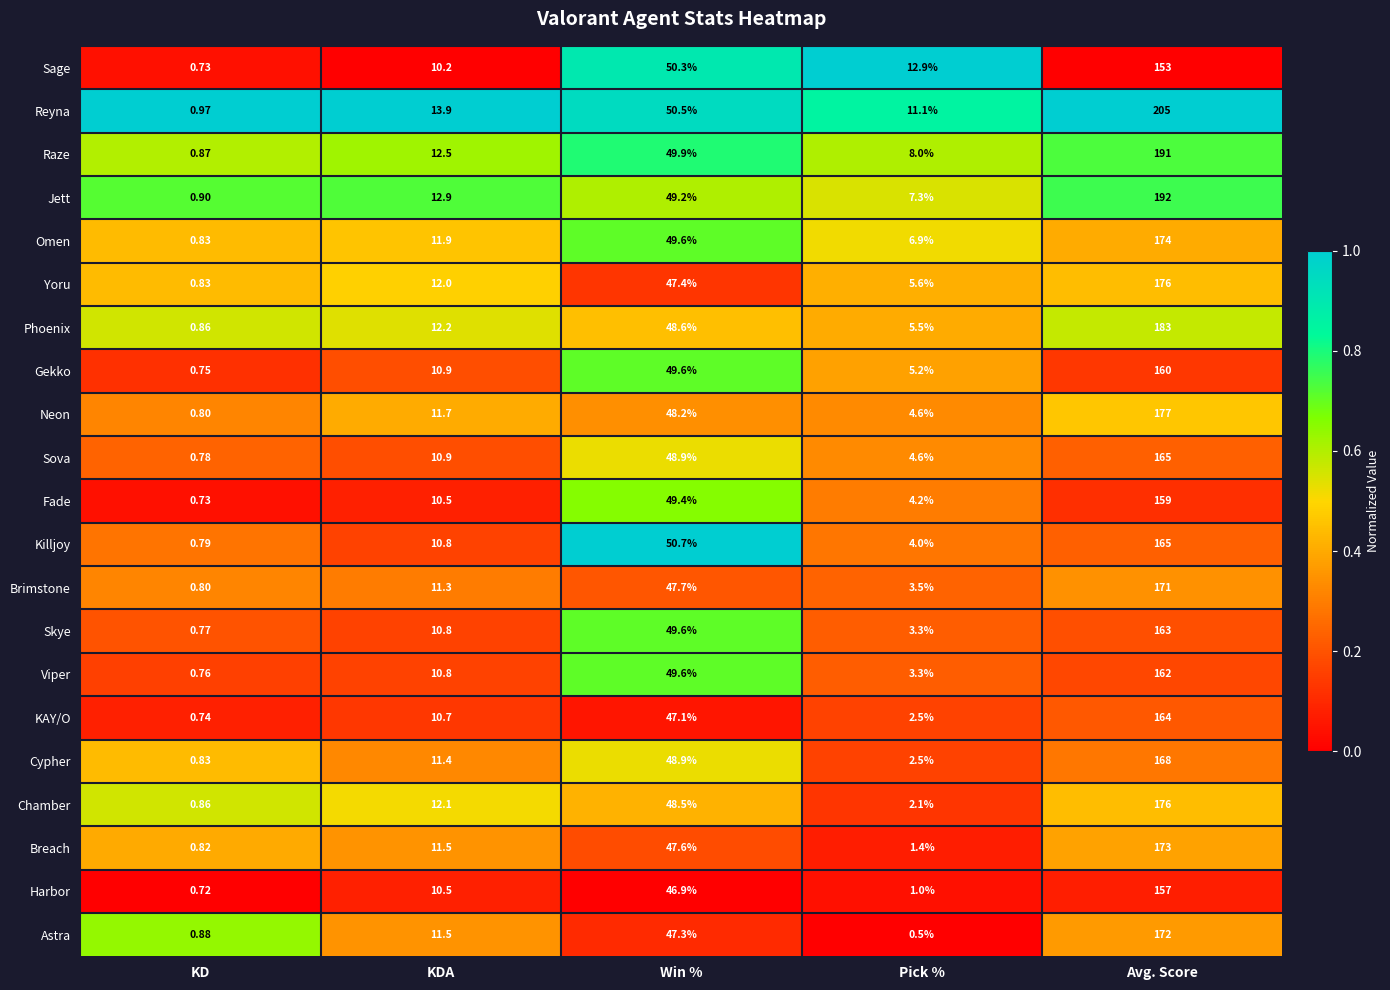

Which category has the lowest value in the Breach series?

KD